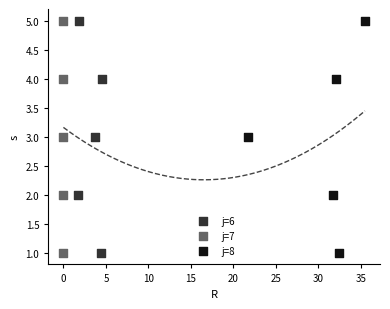

What are all the series names shown in the legend?

j=6, j=7, j=8